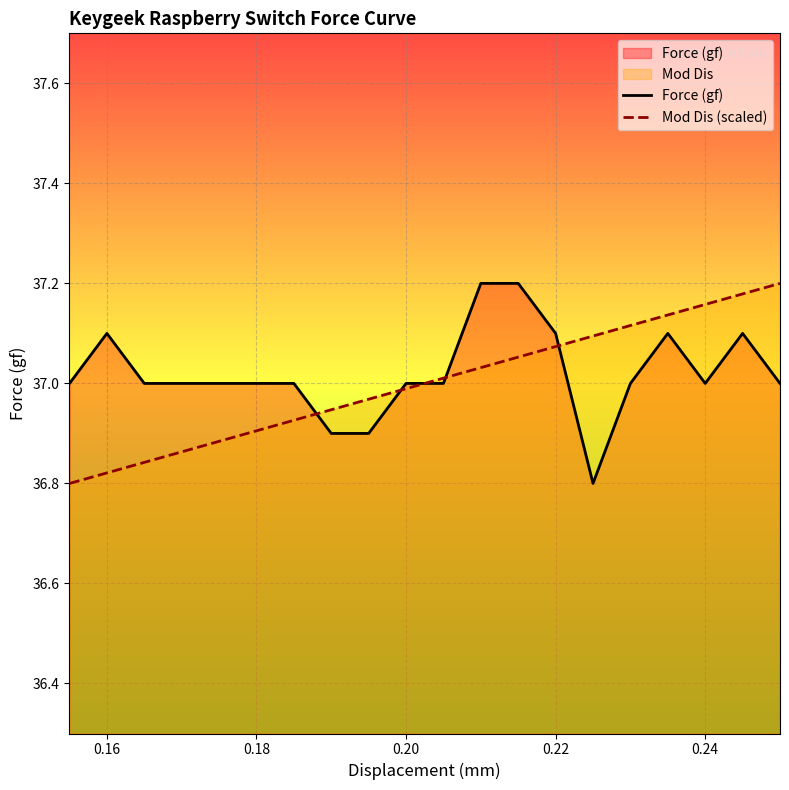

Is it true that Mod Dis (scaled) equals 51.7 at 0.22?

False